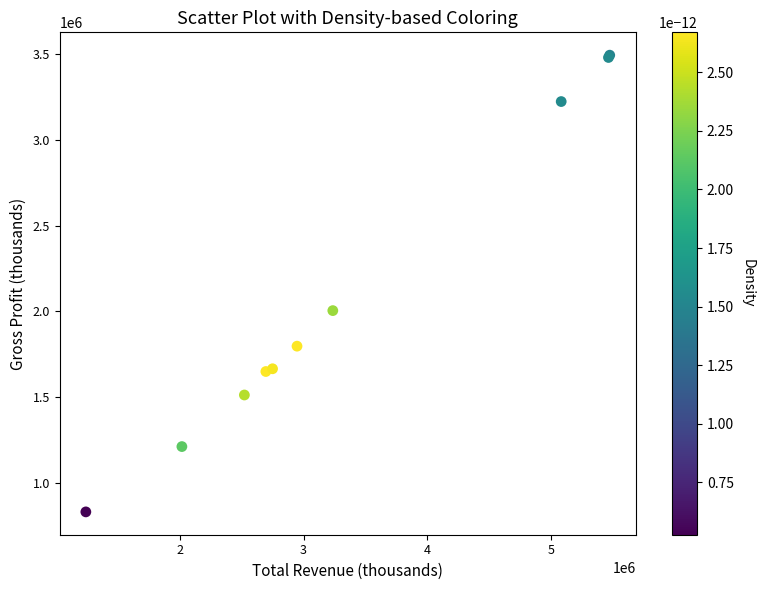

What Y value in the scatter plot is closest to 2162050?

2004200